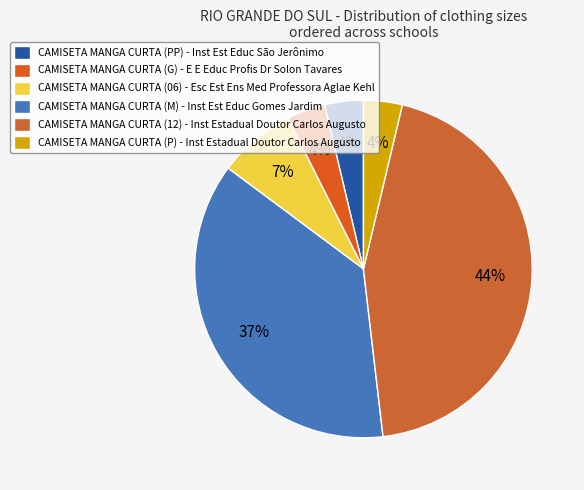

To the nearest percent, what is the difference between the largest and smallest slice percentages?

41%